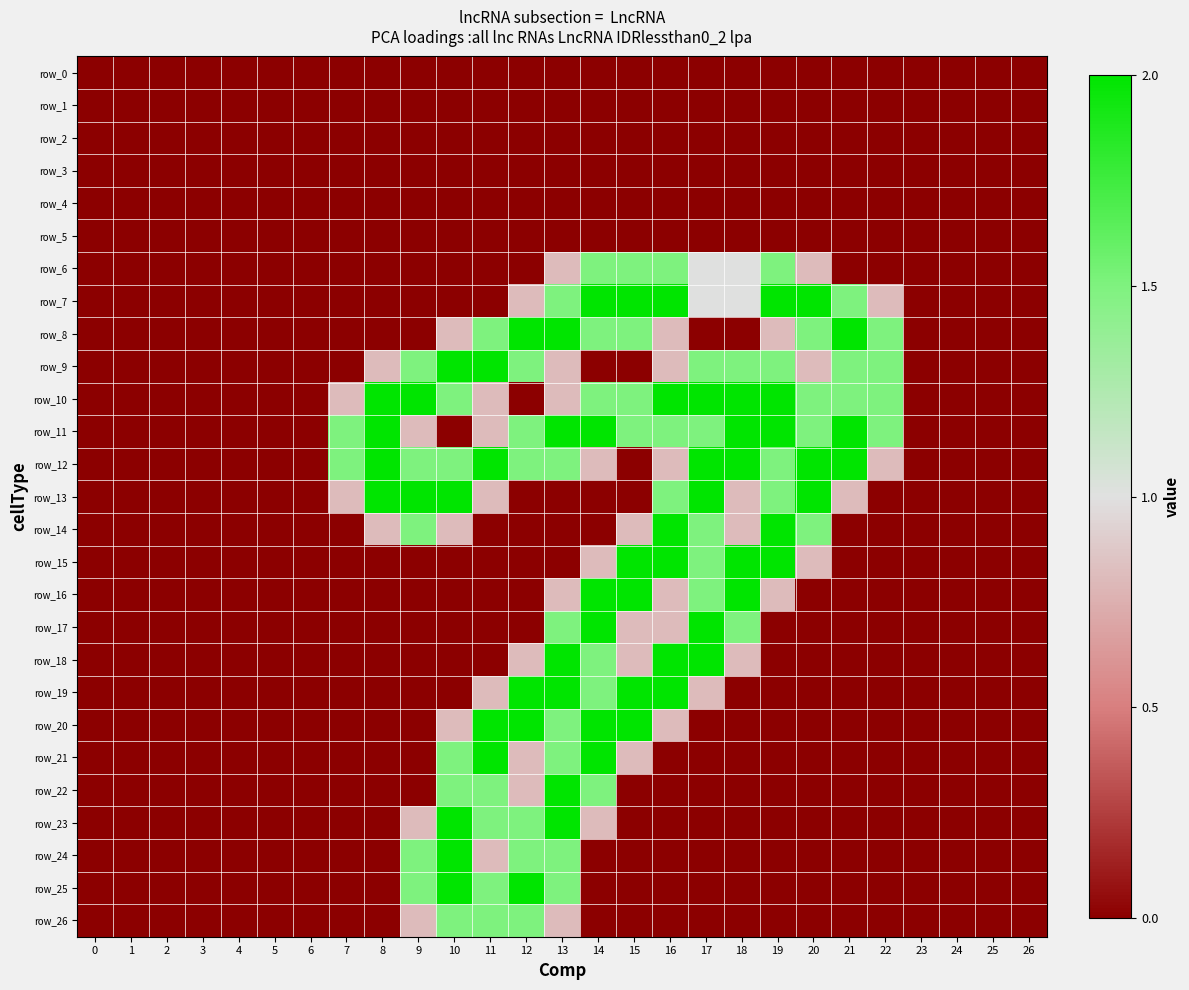

Where is row_20 nearest to the value 1?

10